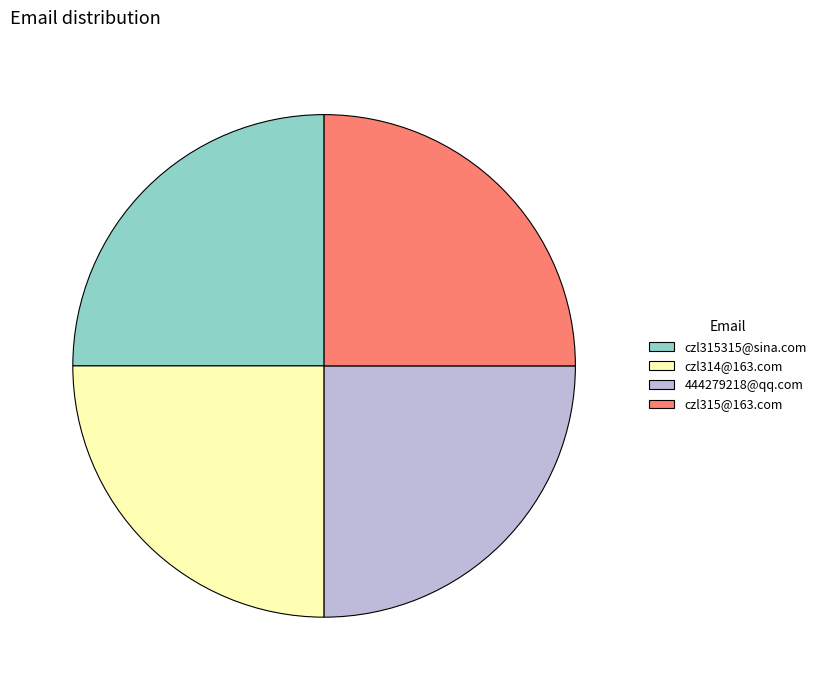

True or false: czl315@163.com accounts for 25% of the total.

True